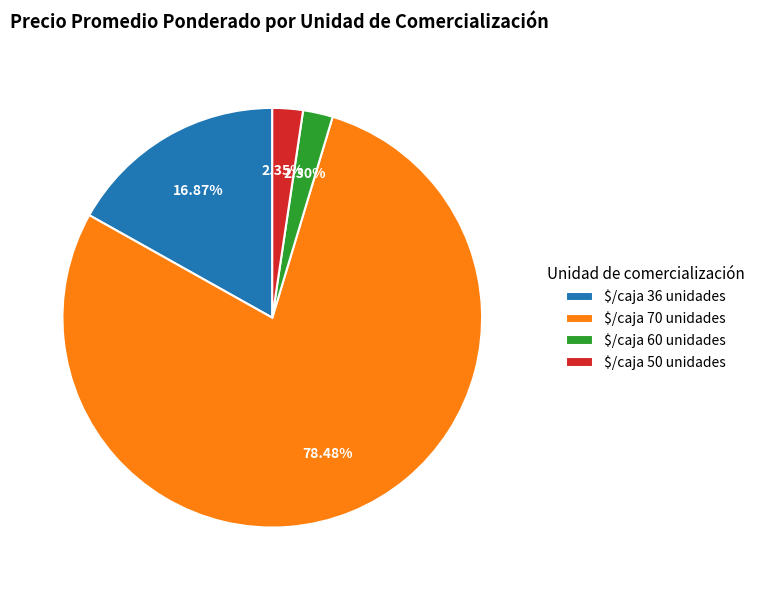

How many segments does this pie chart have?

4